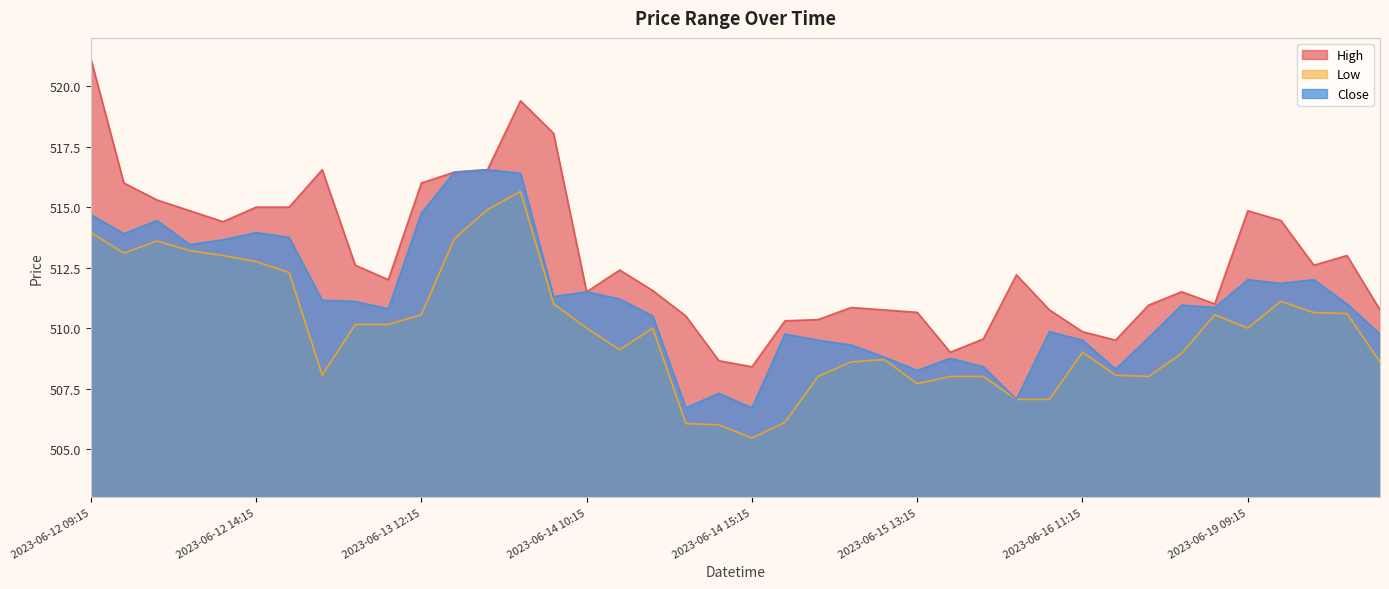

True or false: High and Low intersect in this chart.

False